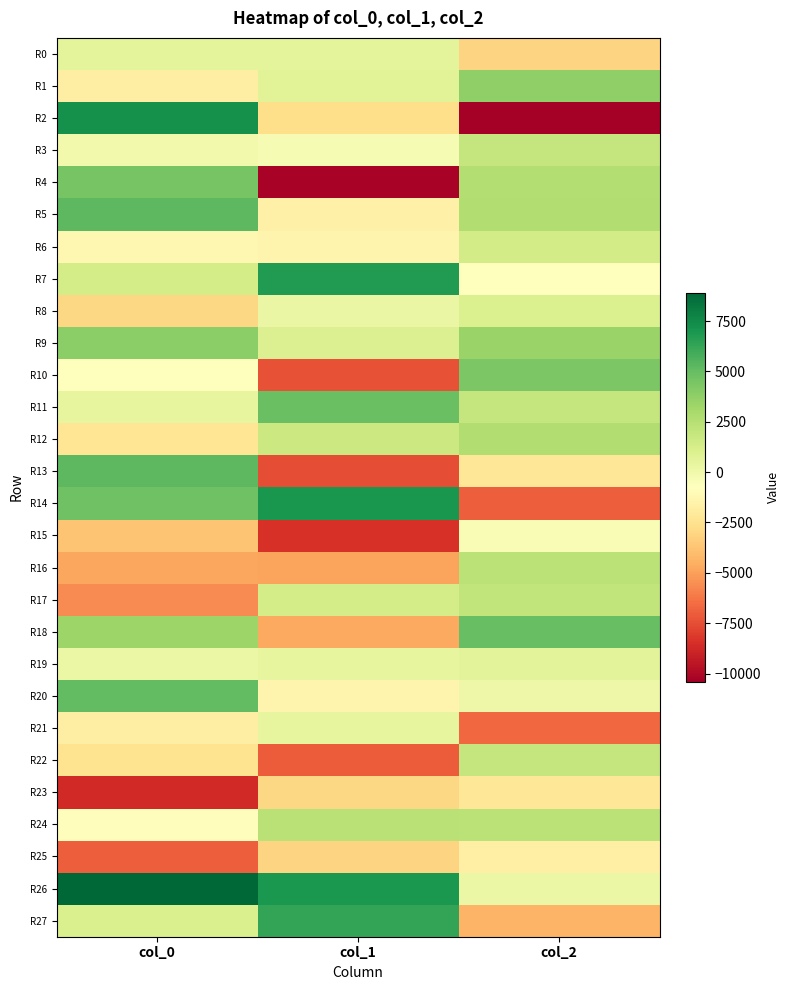

Reading left to right, list all the values displayed in this chart.

R0: col_0=596.4	col_1=599.9	col_2=-3155.3
R1: col_0=-1791.7	col_1=741.0	col_2=3740.5
R2: col_0=7227.7	col_1=-2710.4	col_2=-10417.4
R3: col_0=-97.0	col_1=-338.6	col_2=1952.0
R4: col_0=4459.2	col_1=-10205.2	col_2=2583.3
R5: col_0=5210.4	col_1=-1630.5	col_2=2643.8
R6: col_0=-1232.3	col_1=-1418.0	col_2=1389.3
R7: col_0=1325.6	col_1=6731.2	col_2=-765.0
R8: col_0=-2983.5	col_1=240.0	col_2=1030.3
R9: col_0=3877.0	col_1=952.2	col_2=3413.8
R10: col_0=-738.0	col_1=-7382.8	col_2=4308.0
R11: col_0=404.5	col_1=4850.8	col_2=1907.3
R12: col_0=-2312.4	col_1=1702.2	col_2=2683.7
R13: col_0=5239.7	col_1=-7546.5	col_2=-2254.7
R14: col_0=4749.4	col_1=6997.6	col_2=-6953.7
R15: col_0=-3700.1	col_1=-8385.5	col_2=-431.3
R16: col_0=-4796.3	col_1=-4899.2	col_2=2329.5
R17: col_0=-5636.4	col_1=1327.0	col_2=2096.7
R18: col_0=3332.9	col_1=-4690.4	col_2=4957.0
R19: col_0=218.5	col_1=380.1	col_2=661.2
R20: col_0=5131.2	col_1=-1433.4	col_2=107.7
R21: col_0=-1771.9	col_1=408.3	col_2=-6683.3
R22: col_0=-2474.1	col_1=-7026.0	col_2=1954.0
R23: col_0=-8723.0	col_1=-3015.9	col_2=-2243.8
R24: col_0=-894.0	col_1=2371.8	col_2=2320.5
R25: col_0=-6947.5	col_1=-3163.2	col_2=-1667.7
R26: col_0=8908.2	col_1=6933.1	col_2=203.1
R27: col_0=1127.3	col_1=6335.0	col_2=-4334.5